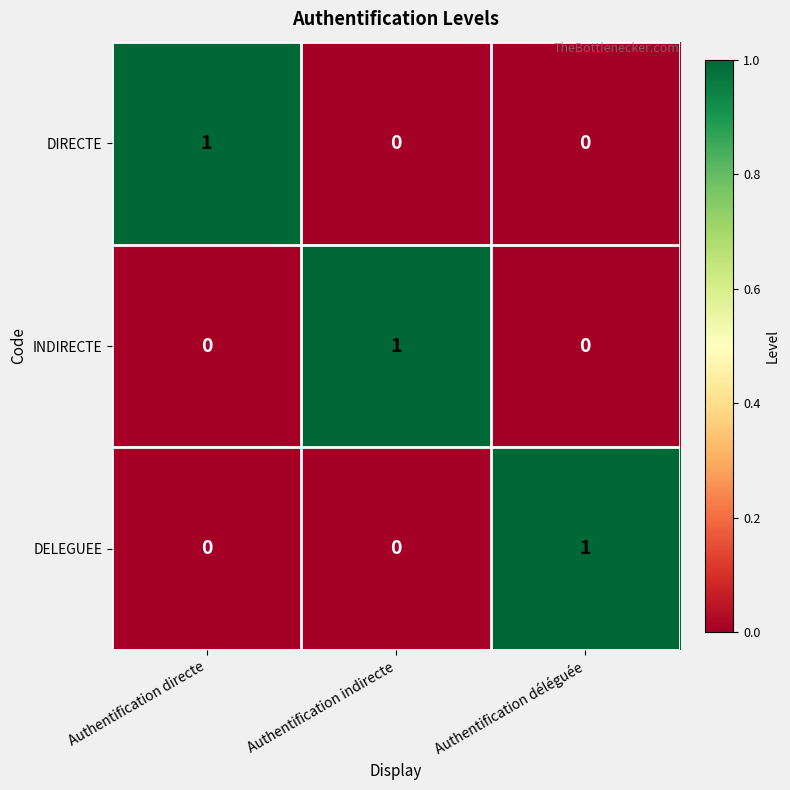

At which label does INDIRECTE reach its peak?

Authentification indirecte